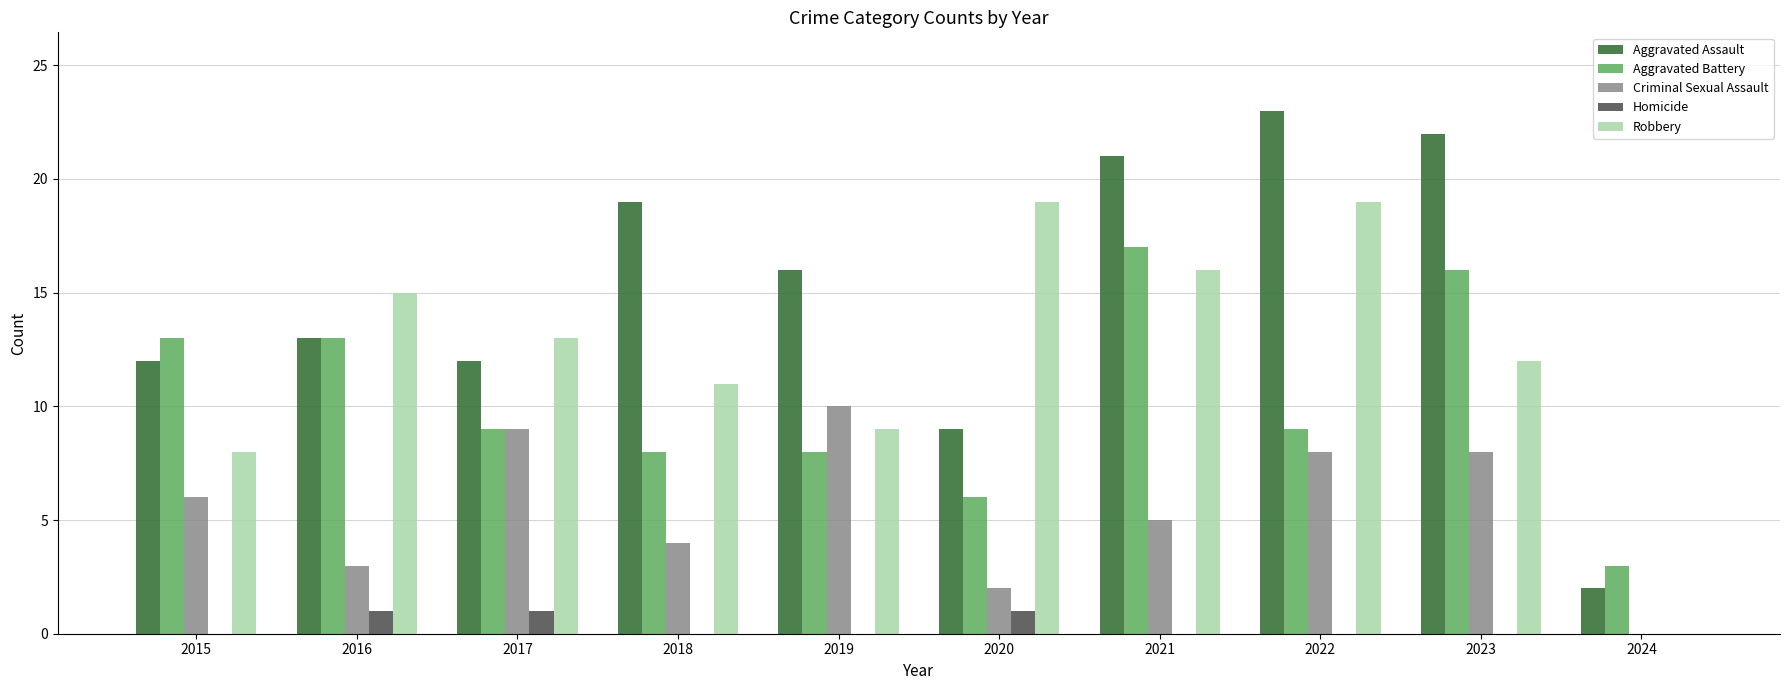

What is the total value across all series at 2021?

59